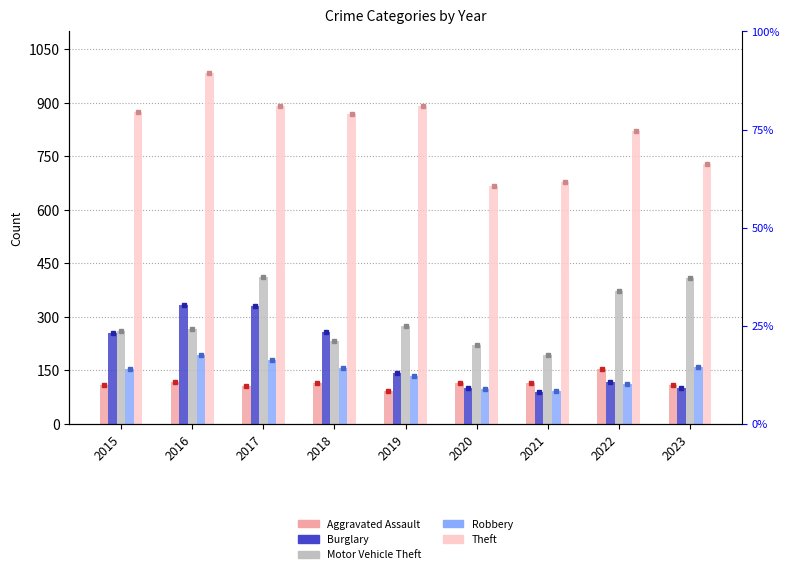

Reading left to right, extract all data points from this chart.

Aggravated Assault: 2015=110	2016=118	2017=105	2018=115	2019=92	2020=113	2021=115	2022=154	2023=108
Burglary: 2015=254	2016=333	2017=329	2018=257	2019=143	2020=100	2021=90	2022=116	2023=101
Motor Vehicle Theft: 2015=261	2016=265	2017=411	2018=231	2019=273	2020=221	2021=193	2022=373	2023=410
Robbery: 2015=154	2016=194	2017=178	2018=155	2019=135	2020=97	2021=91	2022=111	2023=160
Theft: 2015=874	2016=984	2017=892	2018=868	2019=891	2020=666	2021=678	2022=820	2023=729